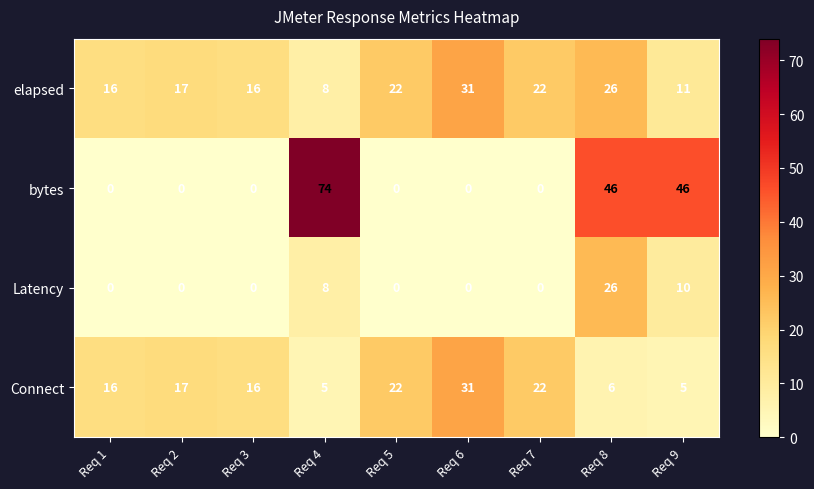

What is the minimum value for Connect?

5